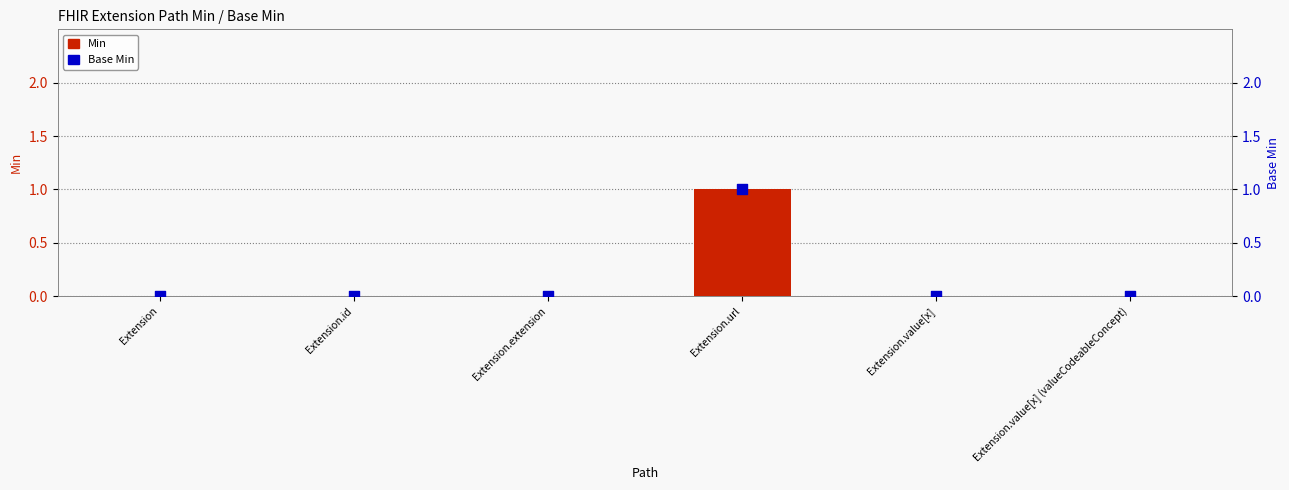

What are all the series names shown in the legend?

Min, Base Min